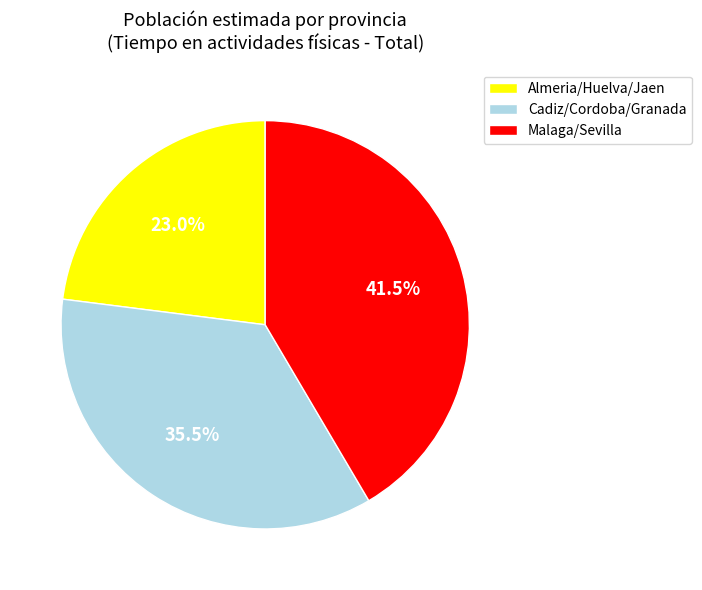

Count the number of slices in the pie.

3